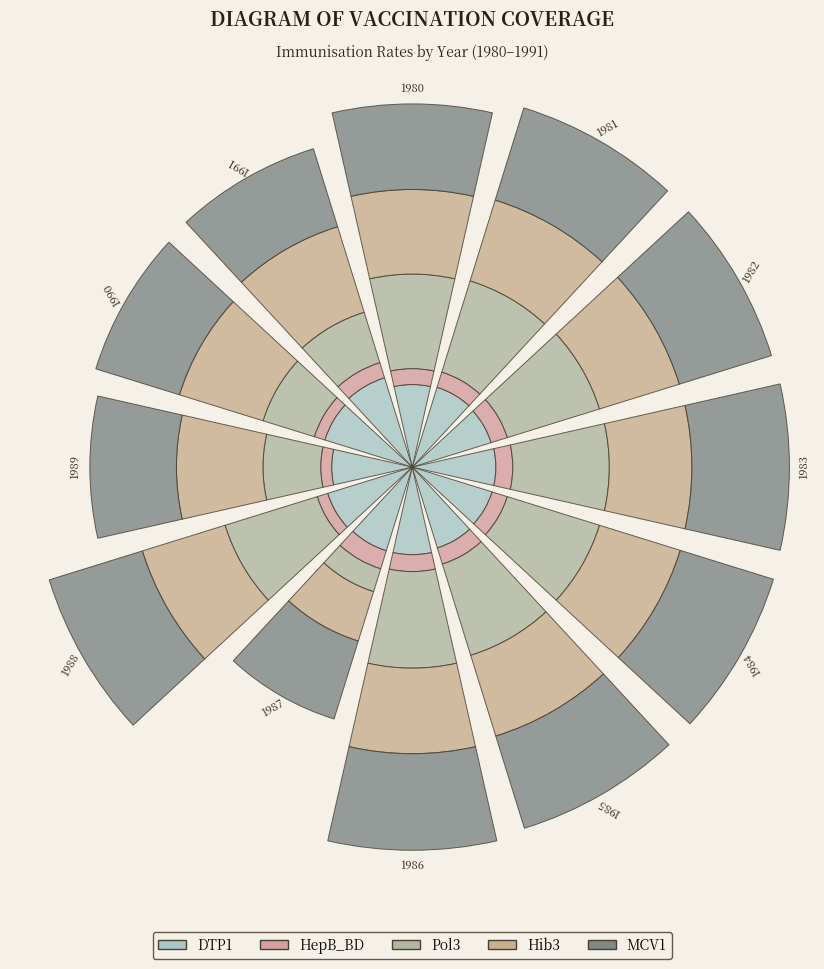

Are the bars grouped side by side (vs. stacked)?

No